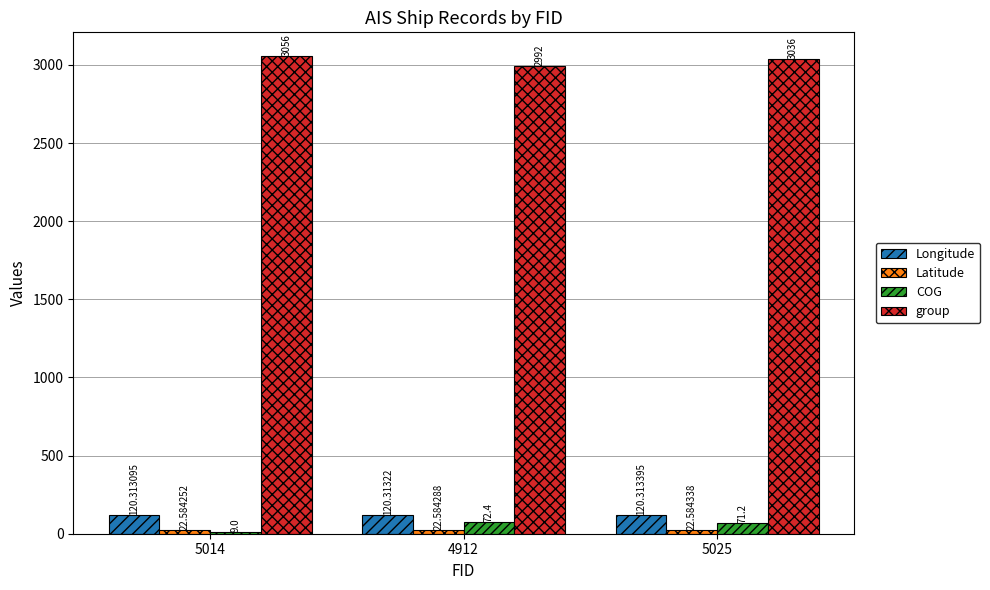

Does the chart contain stacked bars?

No